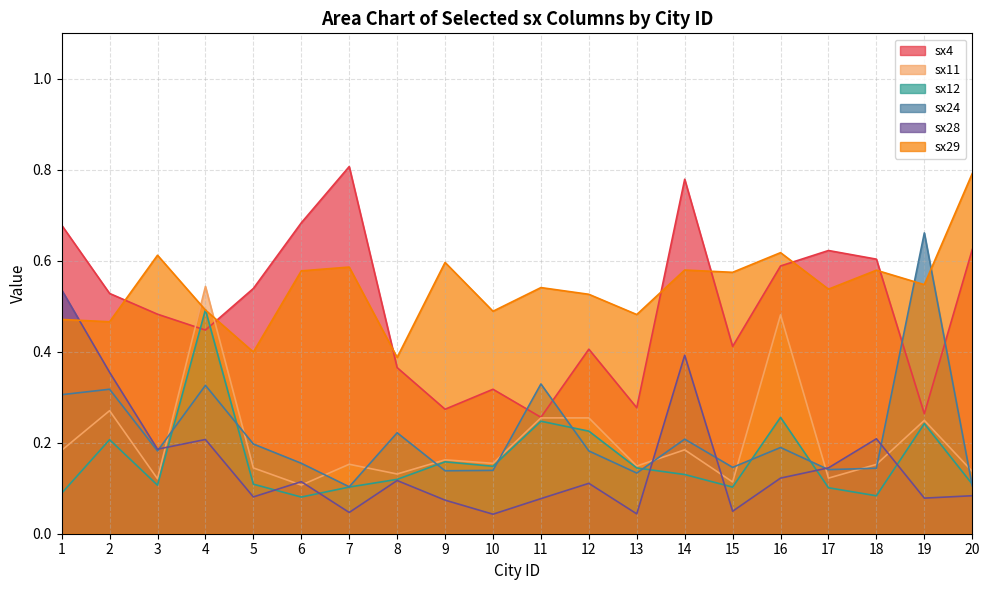

Where is sx28 nearest to the value 0?

10